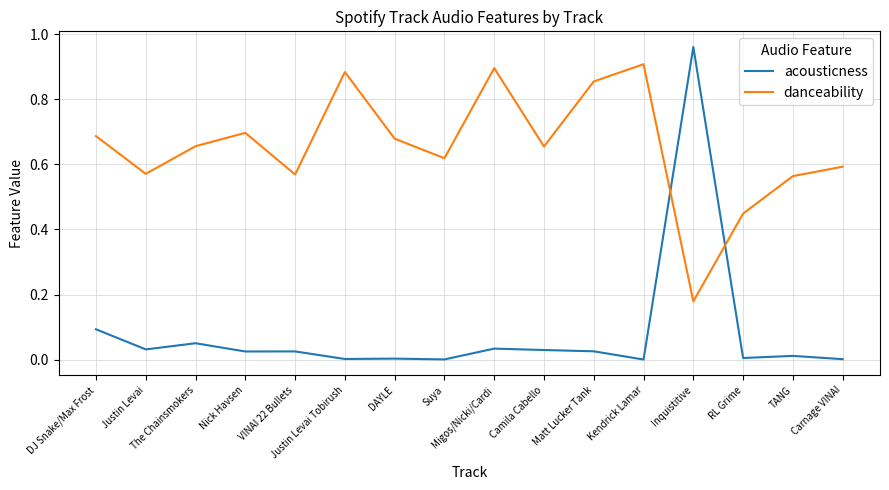

After their last crossing, which series has the higher values: acousticness or danceability?

danceability